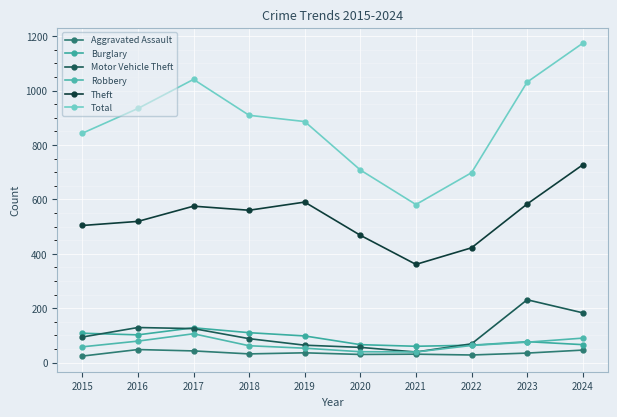

How many lines are shown in the chart?

6